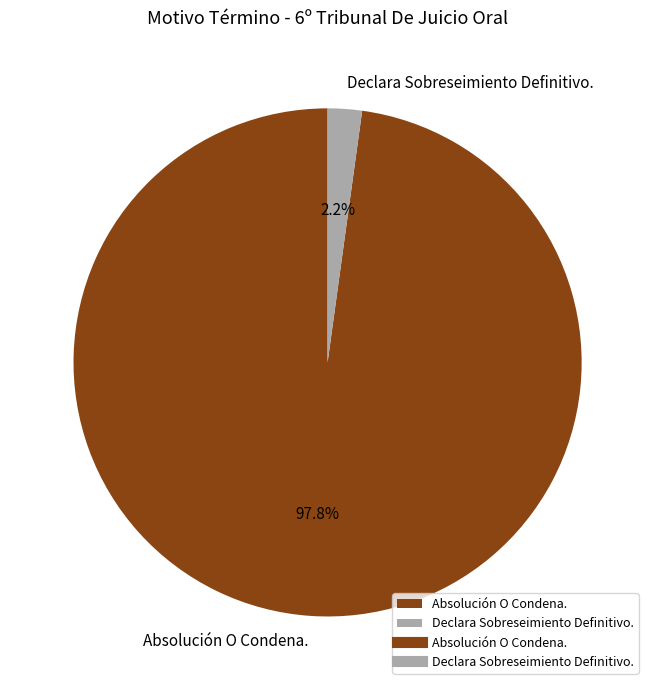

Rank the categories by value from highest to lowest.

Absolución O Condena., Declara Sobreseimiento Definitivo.